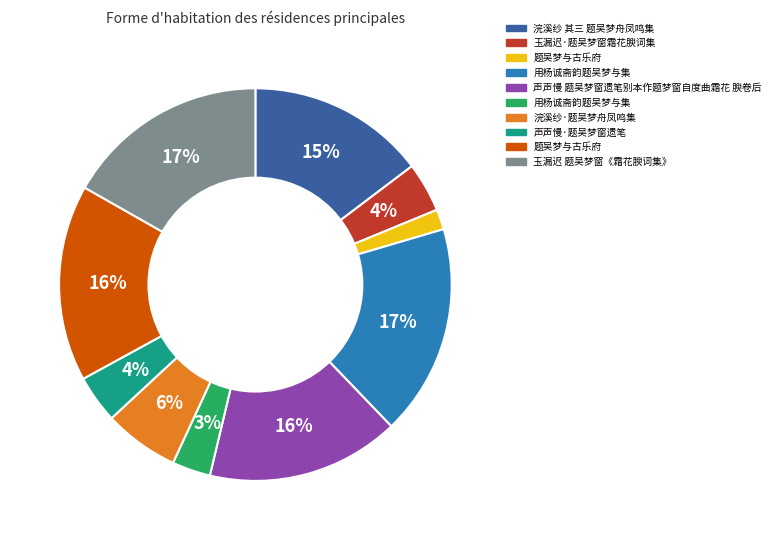

Is there a majority slice in this chart?

No